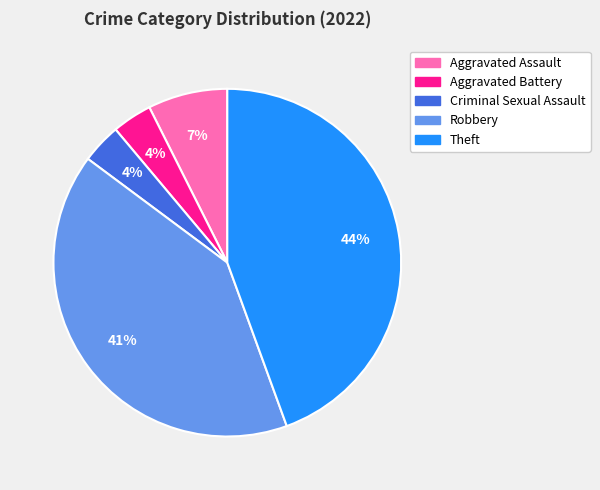

Between Robbery and Aggravated Assault, which is larger?

Robbery